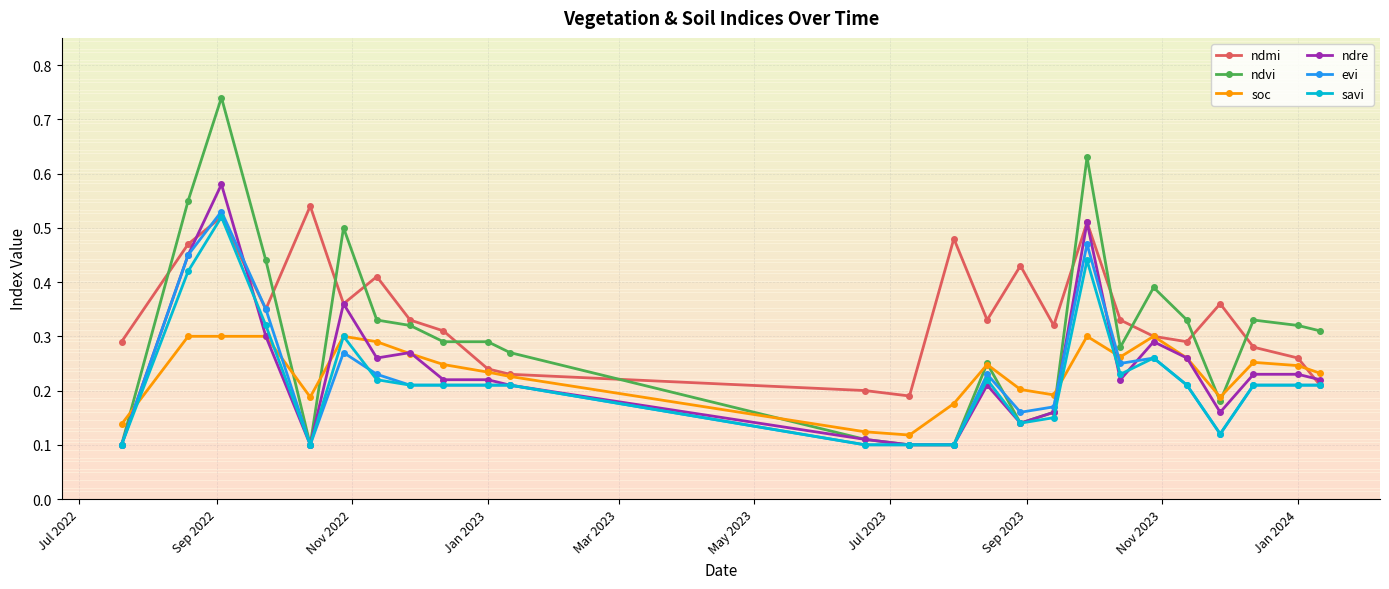

Which series has the widest spread of values?

ndvi